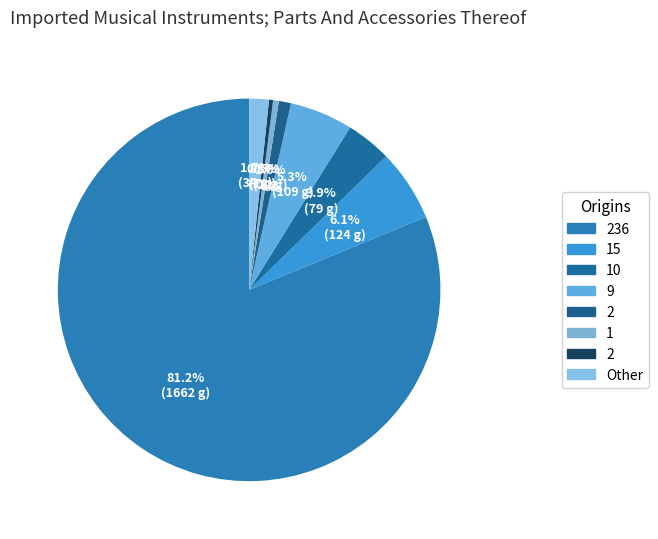

What is the majority slice?

236